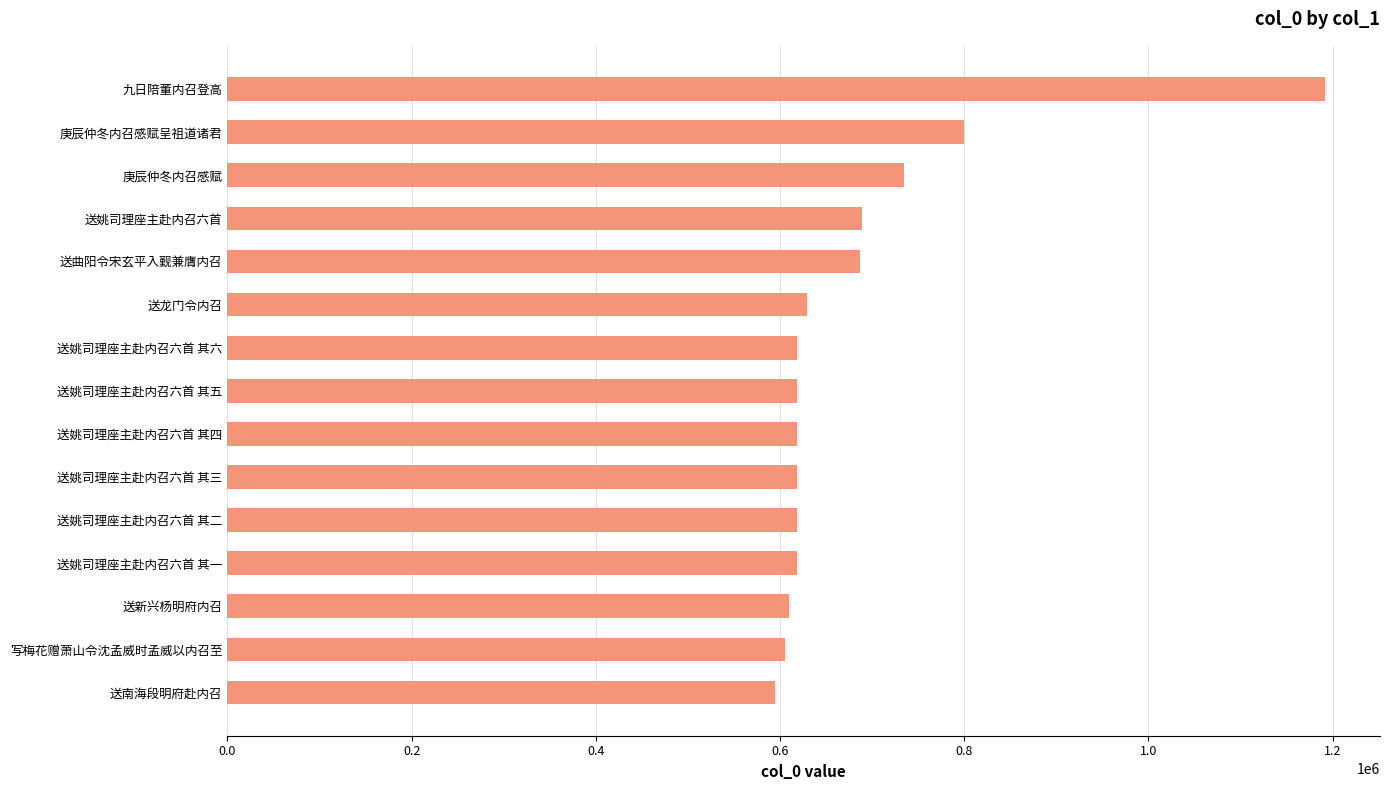

Between 九日陪董内召登高 and 写梅花赠萧山令沈孟威时孟威以内召至, which is larger?

九日陪董内召登高